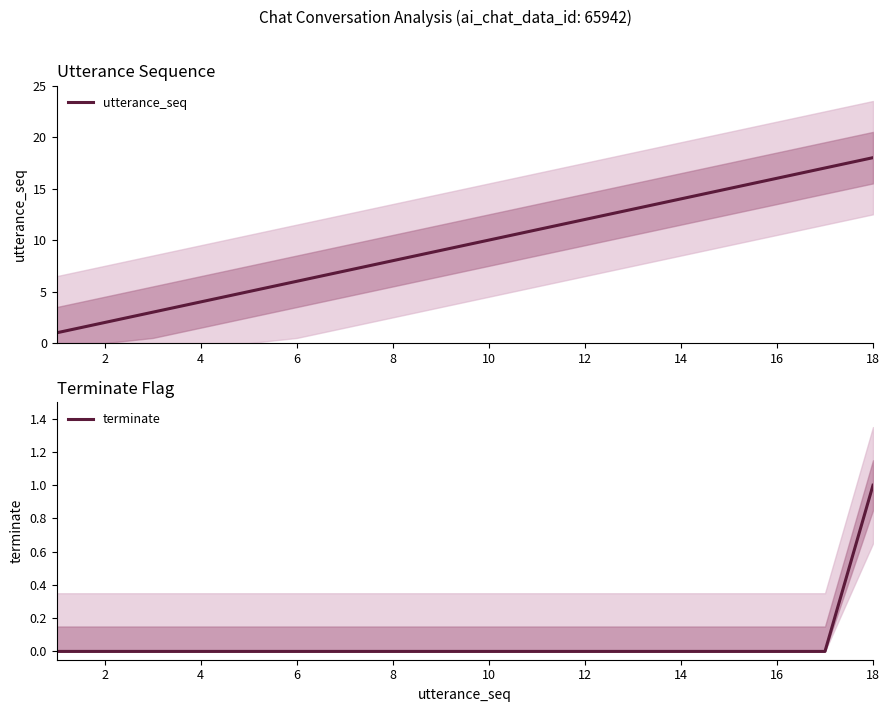

What is the greatest value displayed?

18